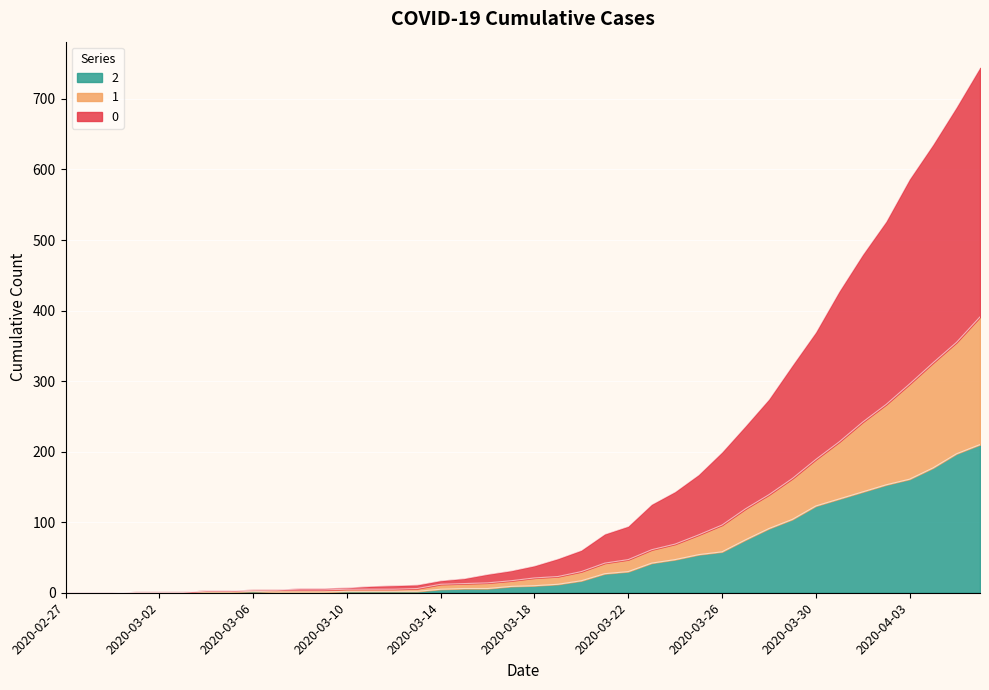

True or false: 0 and 1 intersect in this chart.

False